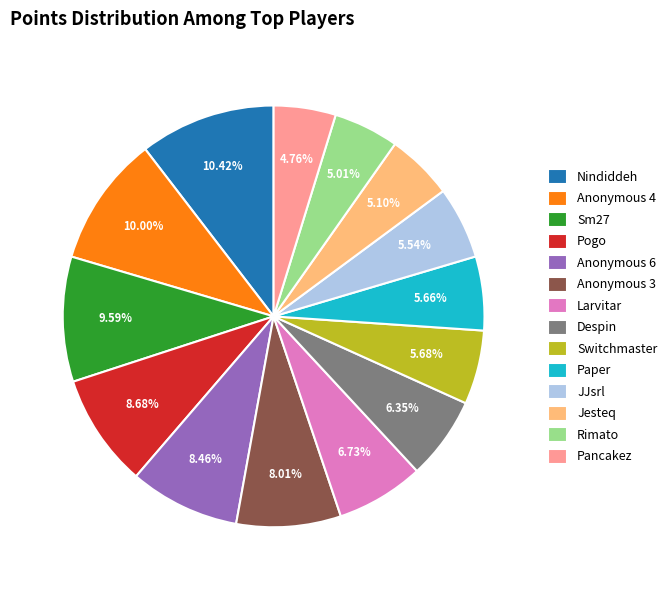

What percentage is the Anonymous 3 slice, to the nearest percent?

8%